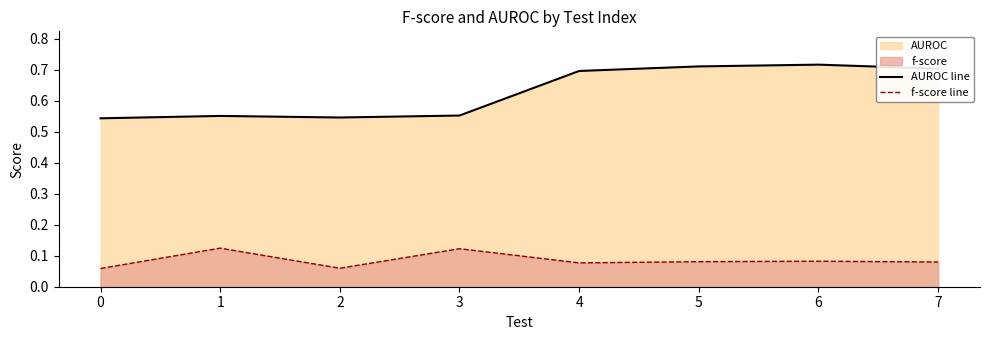

How many interior local valleys does the f-score line series have?

2